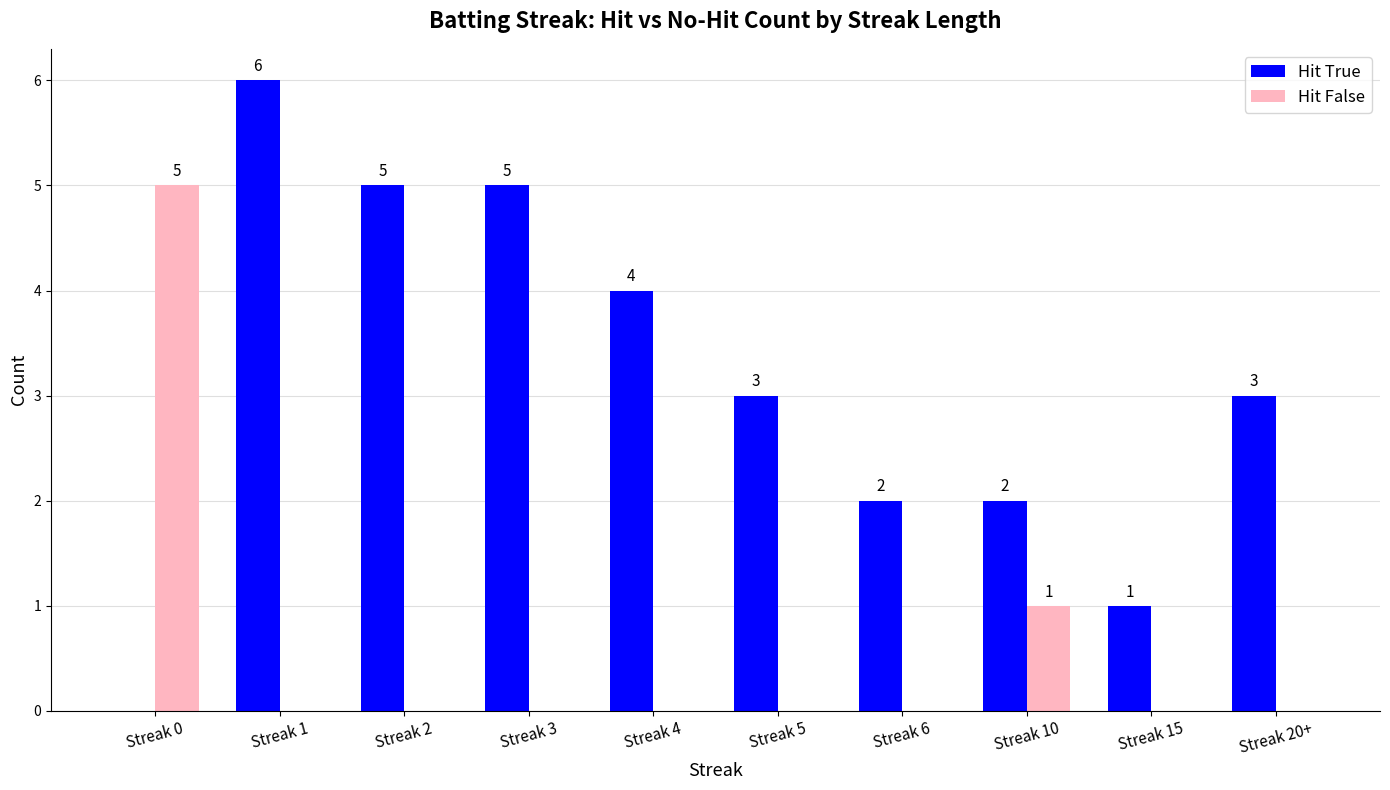

Where does the Hit True series first go above 3?

Streak 1